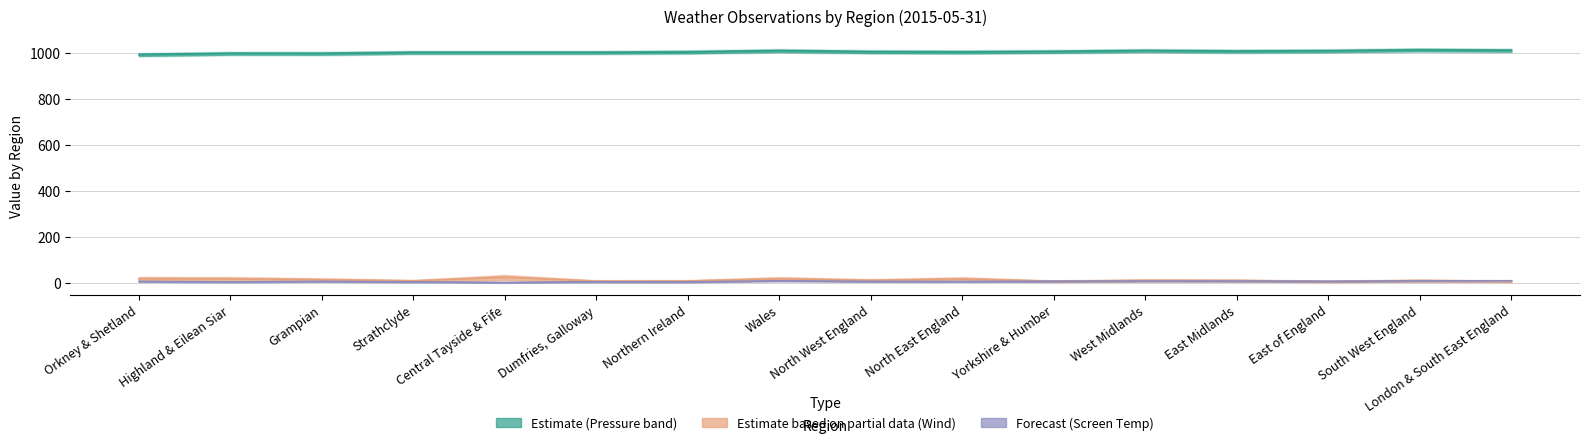

Where does the Mean Pressure series first go above 1006?

Wales